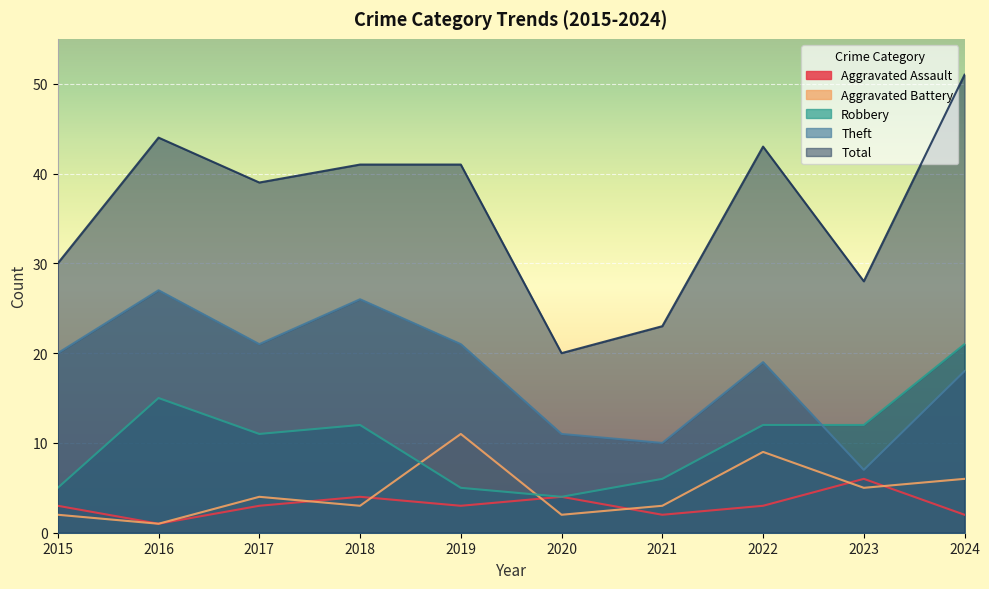

The value of Robbery at 2020 is 7. True or false?

False